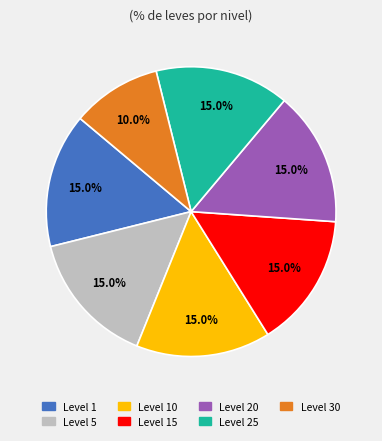

Is there any slice that represents more than half of the pie?

No